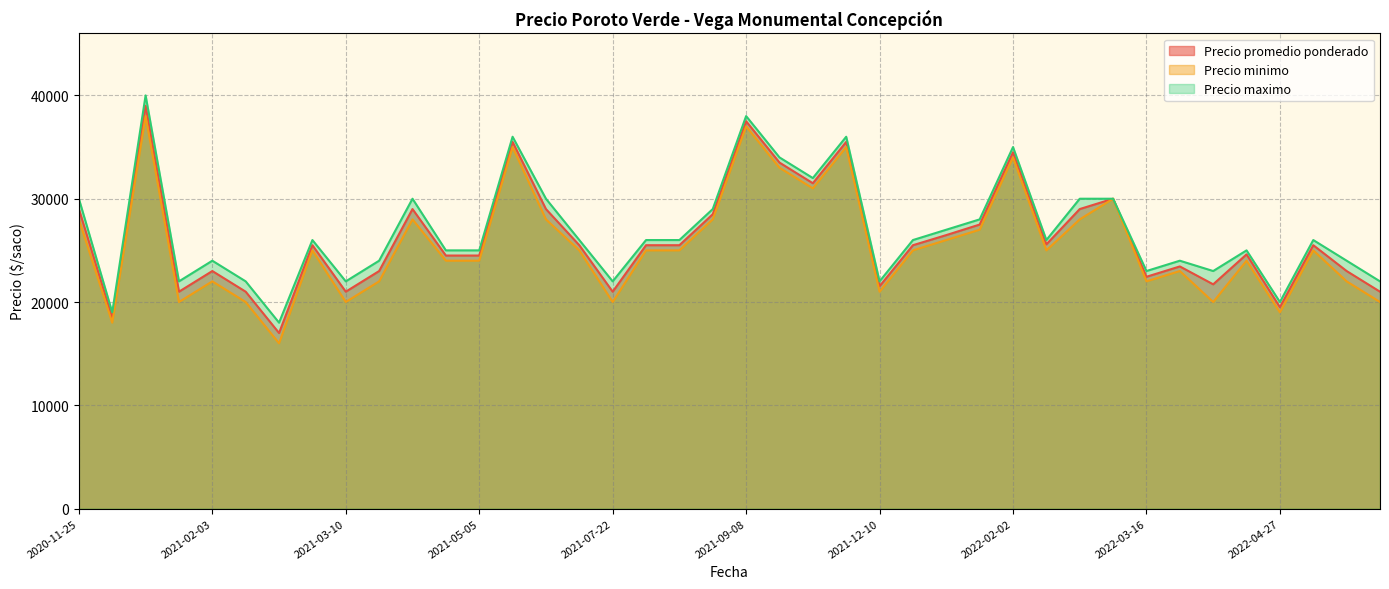

At 2021-02-03, list the series in order from smallest to largest.

Precio minimo, Precio promedio ponderado, Precio maximo